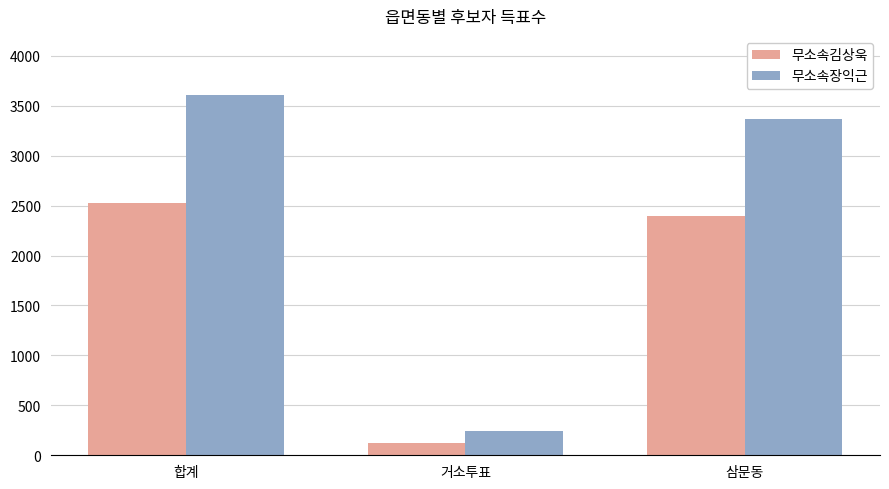

At which label is 무소속장익근 closest to 1925?

삼문동